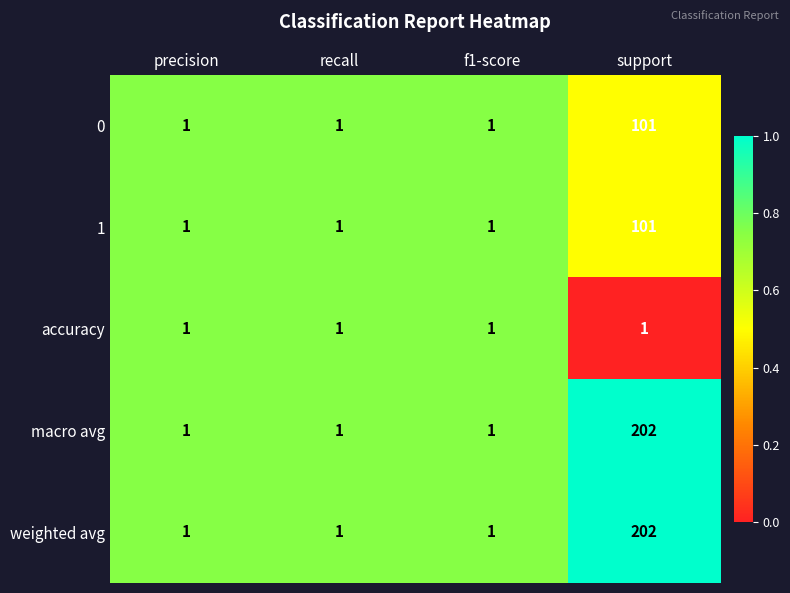

What is the highest value of the weighted avg series?

202